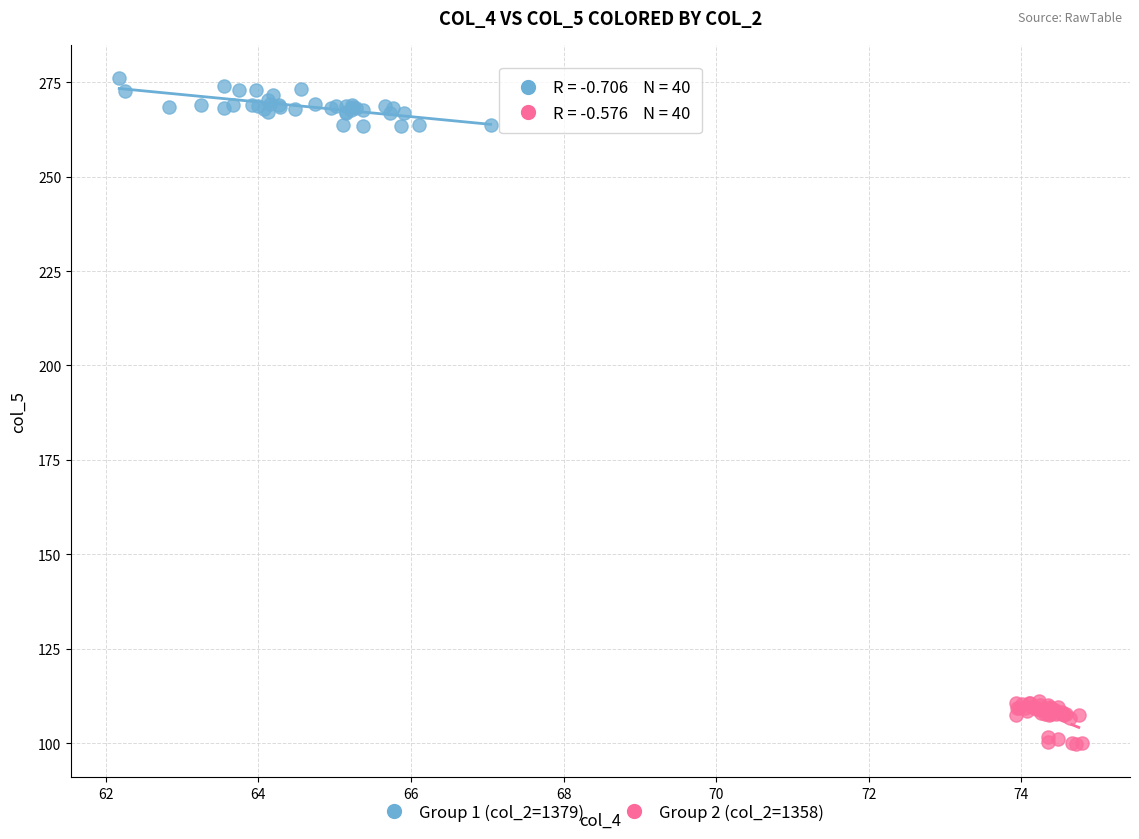

Which series contains the lowest Y value?

Group 2 (col_2=1358)